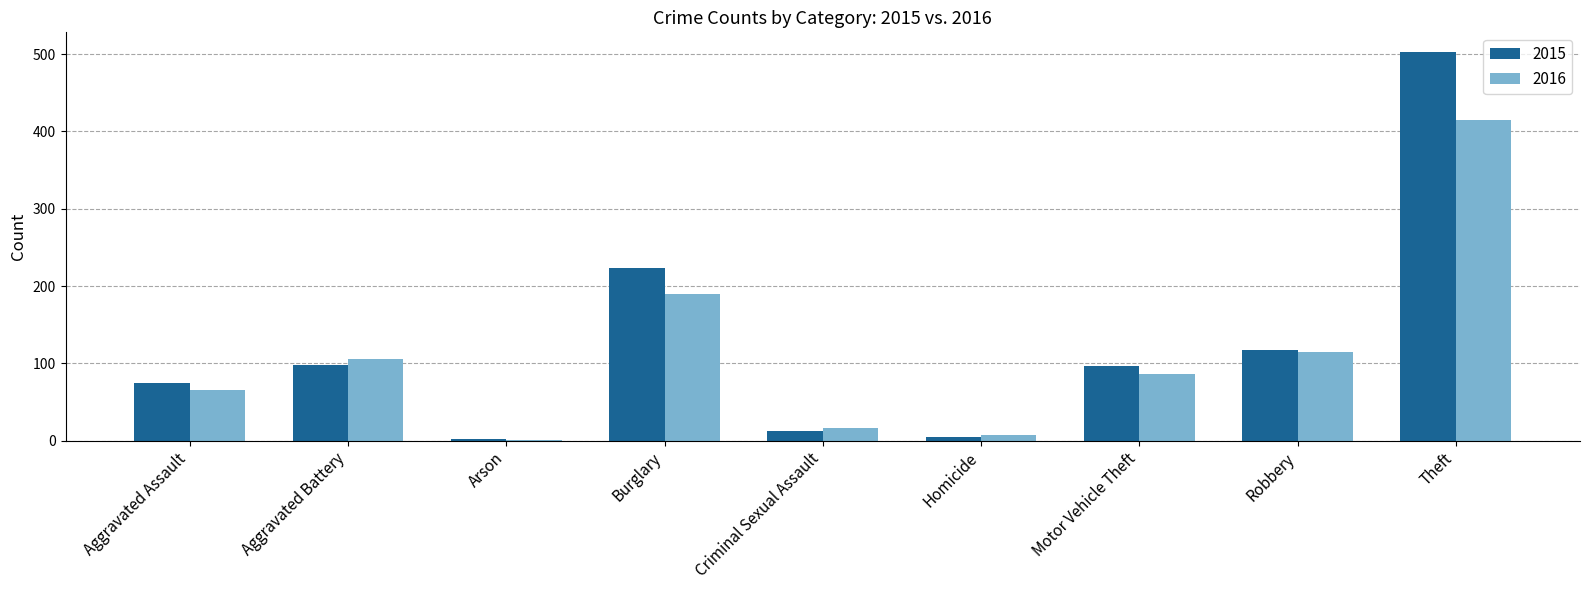

What is the total value across all series at Homicide?

12